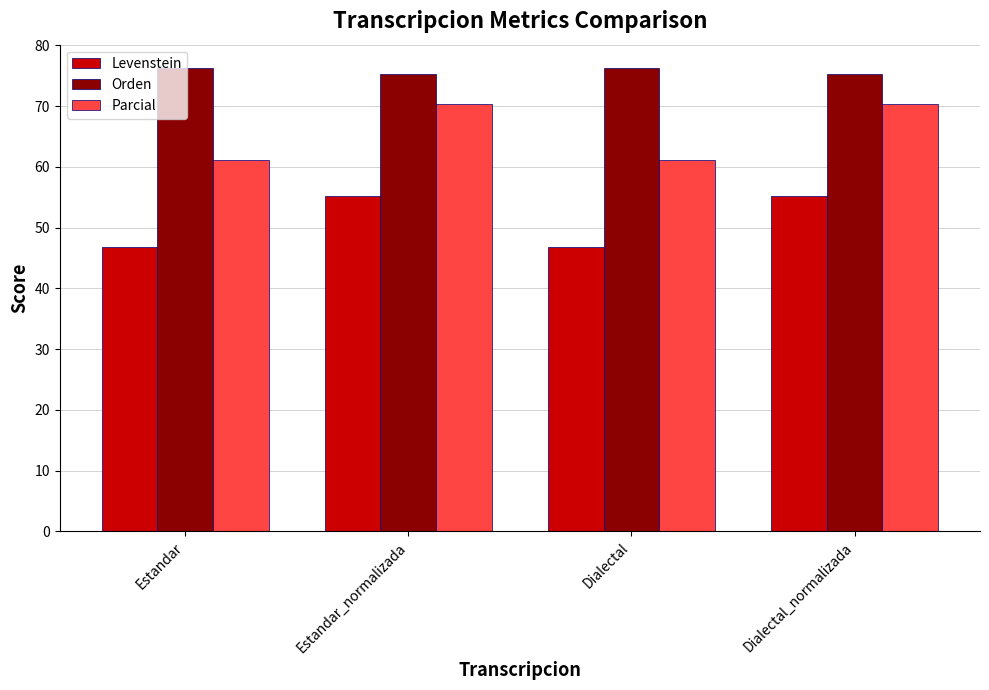

What is the label of the 1st bar from the left?

Estandar